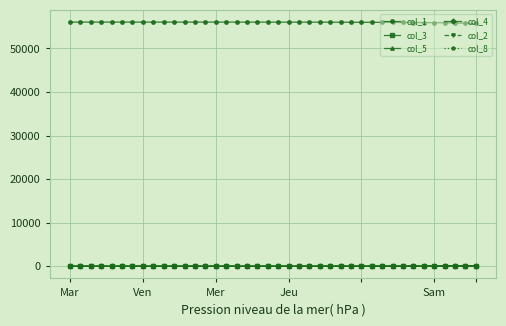

At how many categories does at least one series exceed 27218?

40